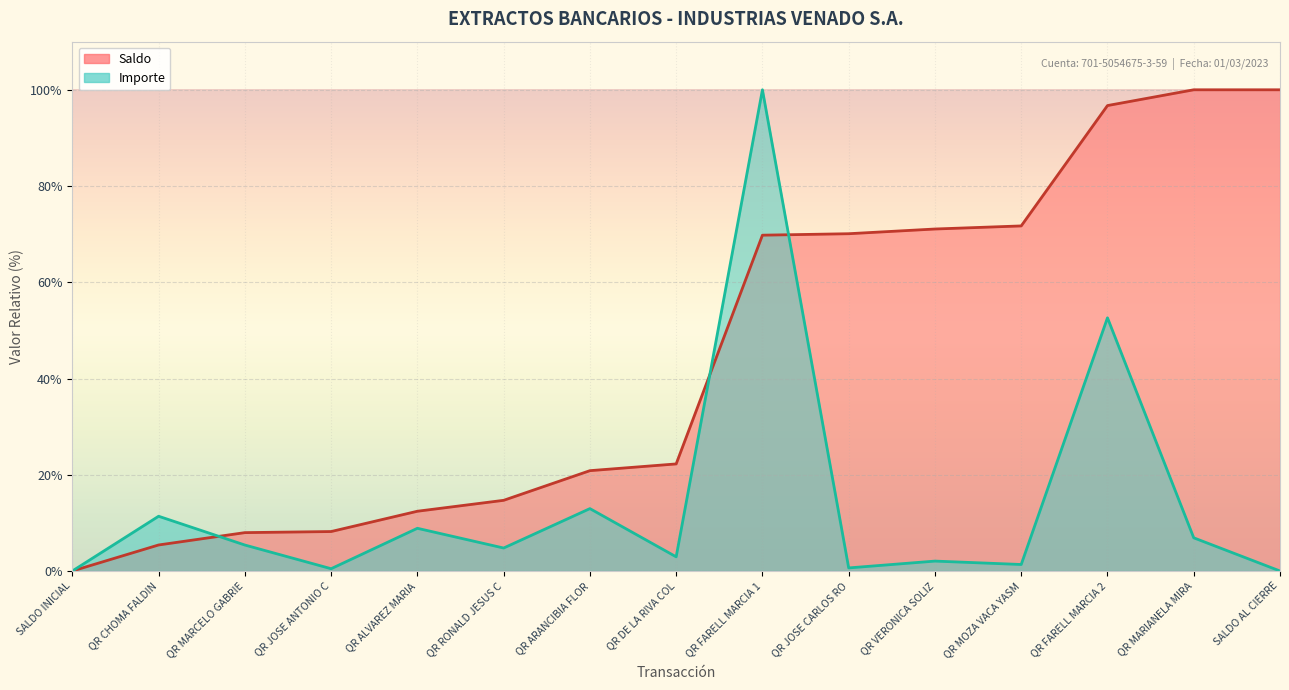

Rank the series by their average value, from highest to lowest.

Saldo, Importe